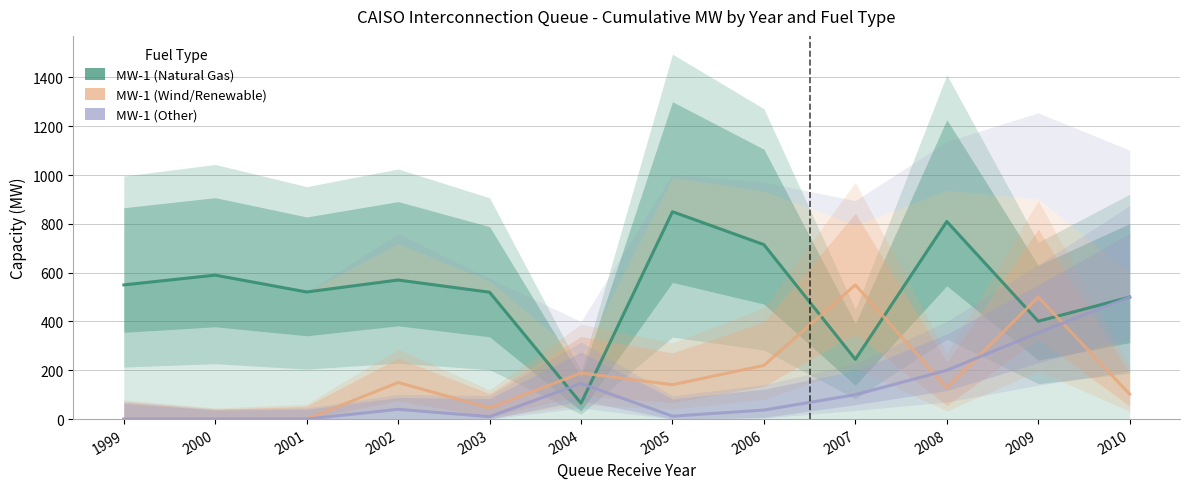

True or false: MW-1 (Wind/Renewable) and MW-1 (Other) cross at least once.

True